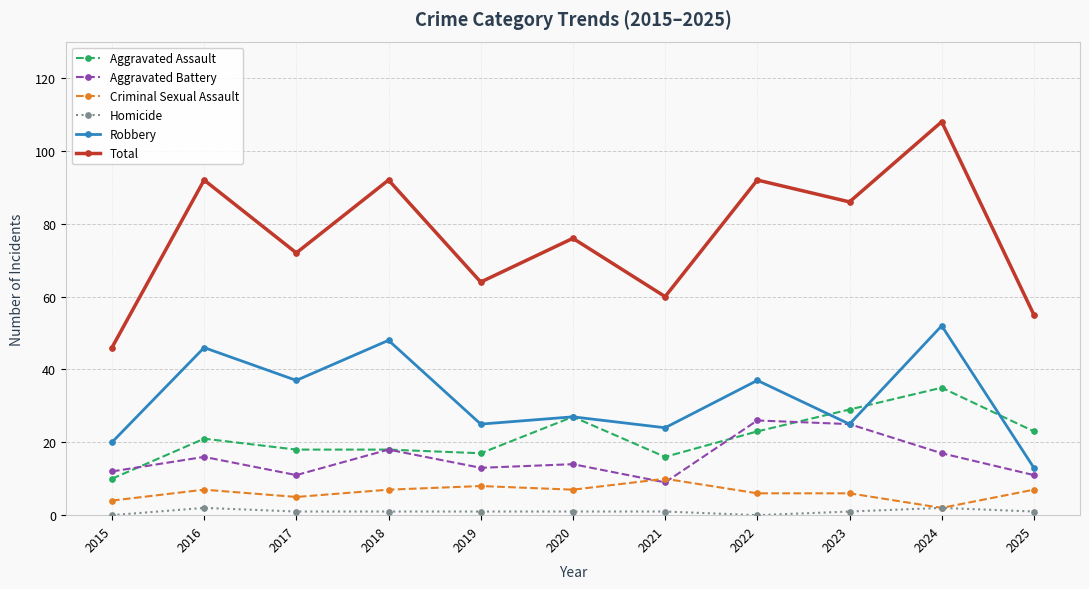

The Aggravated Assault series shows 12 at 2020. True or false?

False